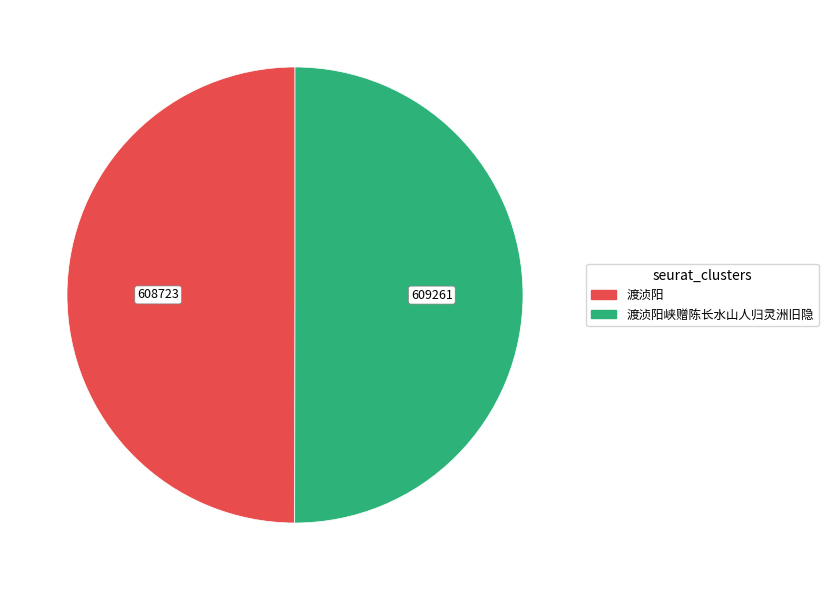

Do 渡浈阳峡赠陈长水山人归灵洲旧隐 and 渡浈阳 together represent more than half of the pie?

Yes